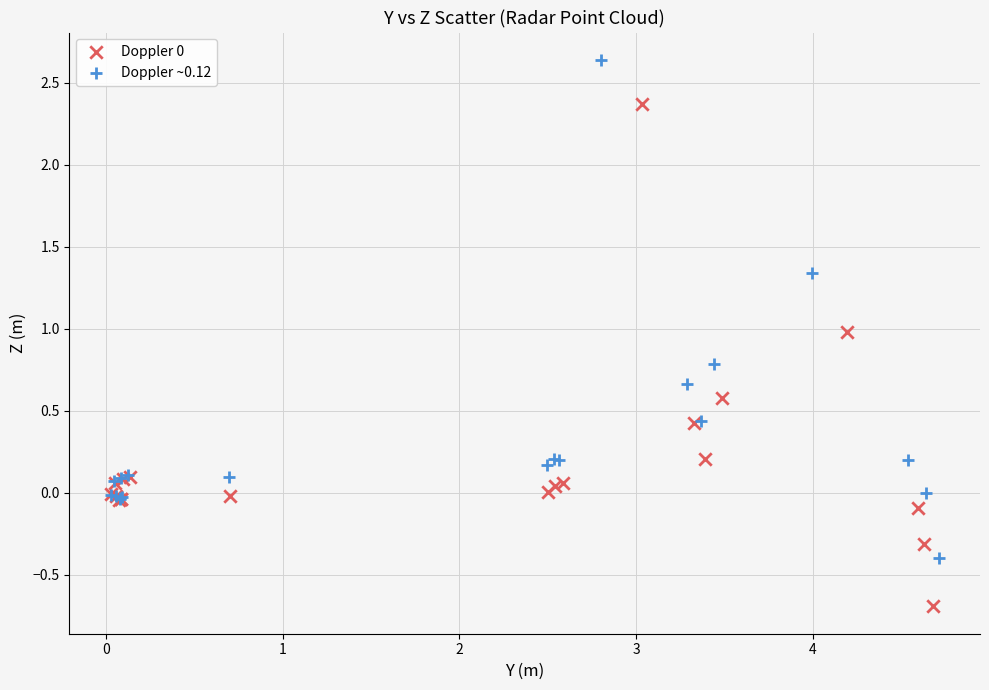

Which series reaches the maximum Y coordinate?

Doppler ~0.12